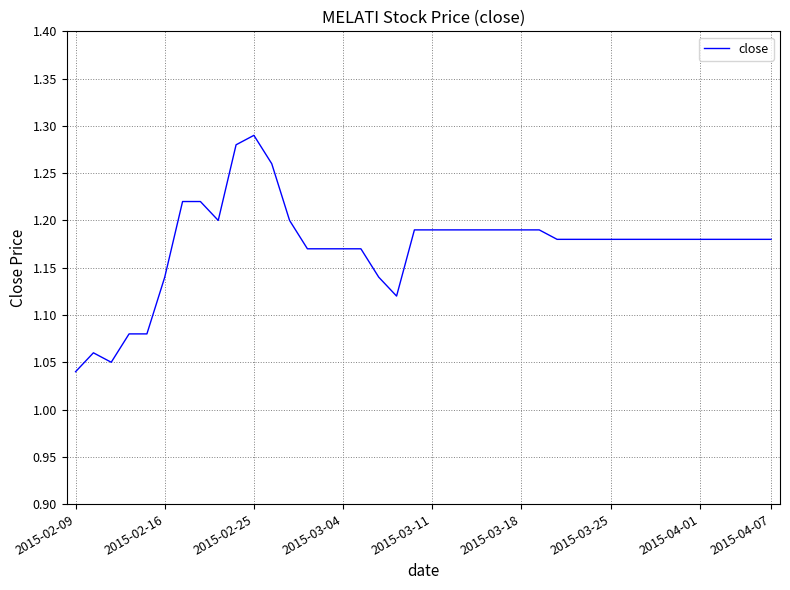

Which category has the highest value across all series?

2015-02-25